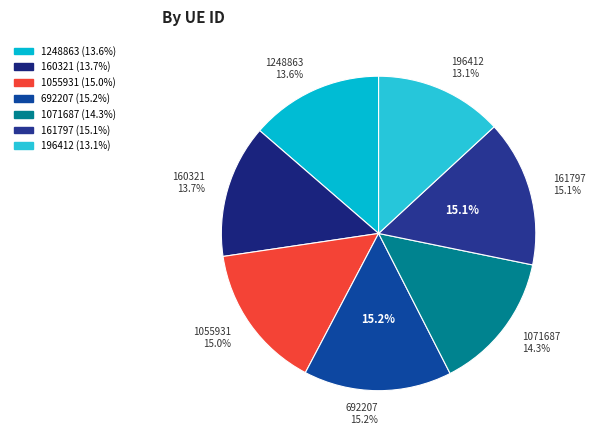

Between 1248863 and 161797, which is larger?

161797